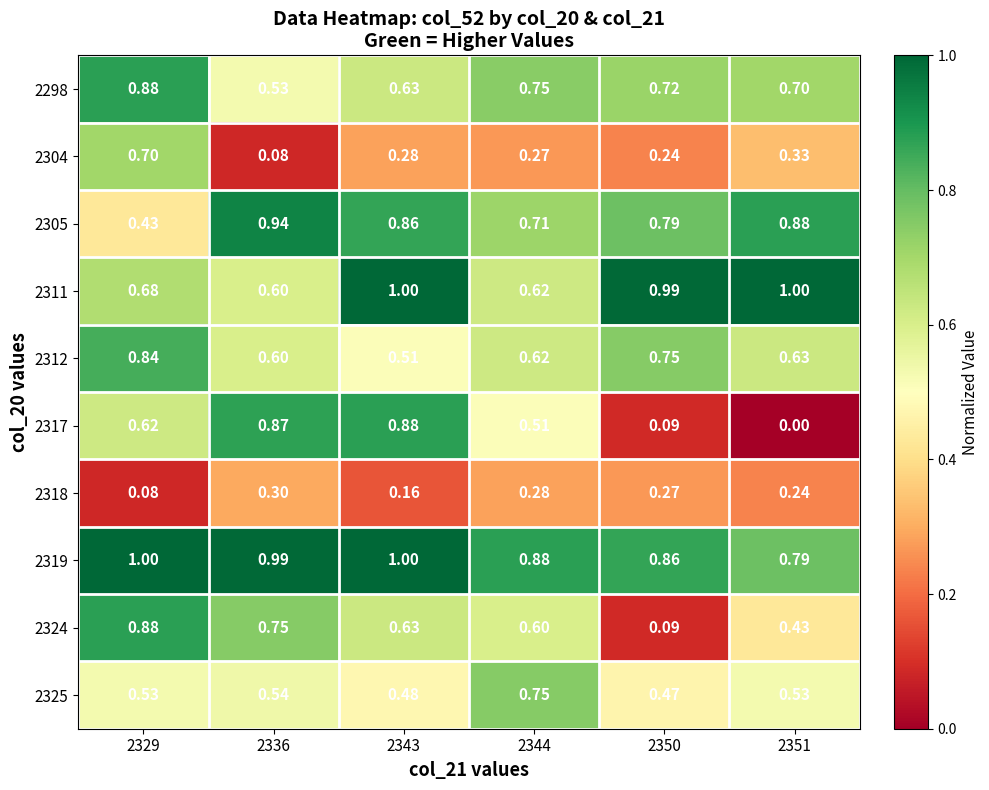

At 2351, list the series in order from smallest to largest.

2317, 2318, 2304, 2324, 2325, 2312, 2298, 2319, 2305, 2311